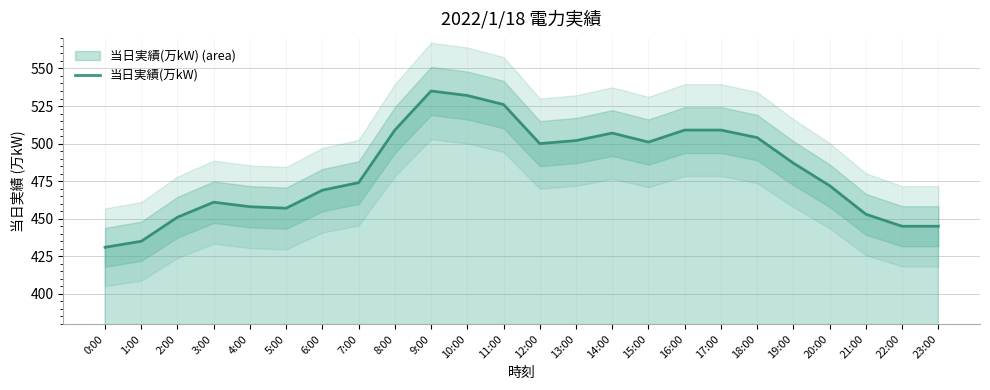

How many categories are shown in the chart?

24